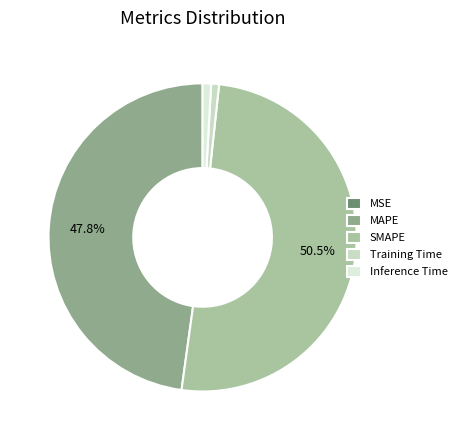

Is there any slice that represents more than half of the pie?

Yes